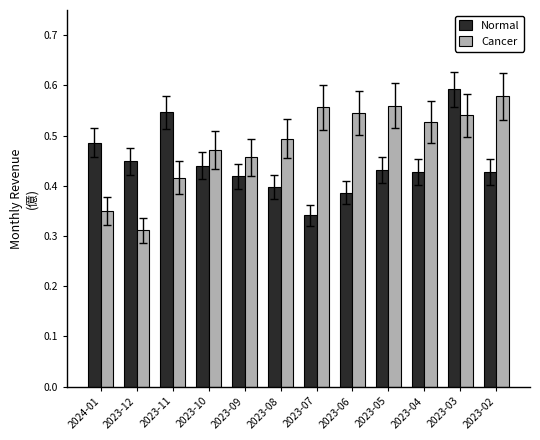

At which label is Cancer closest to 0?

2023-12